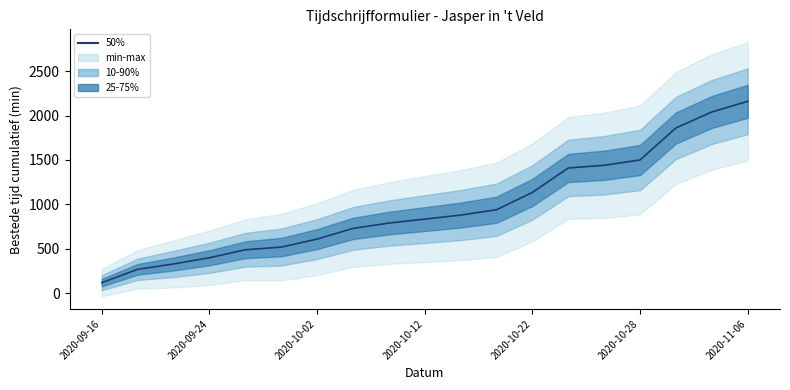

What is the difference between the second highest and second lowest values?

1770